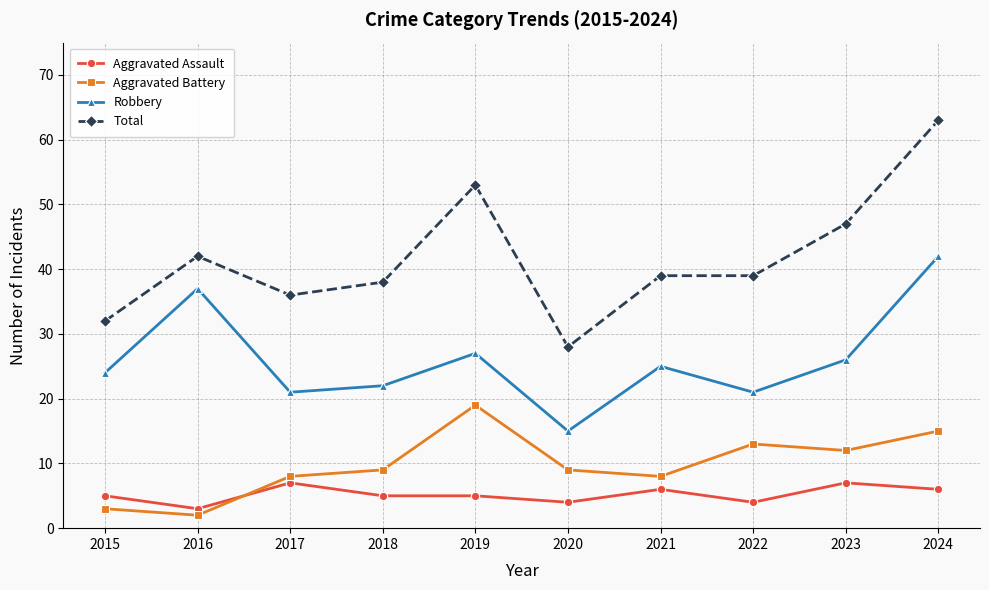

How many lines are shown in the chart?

4